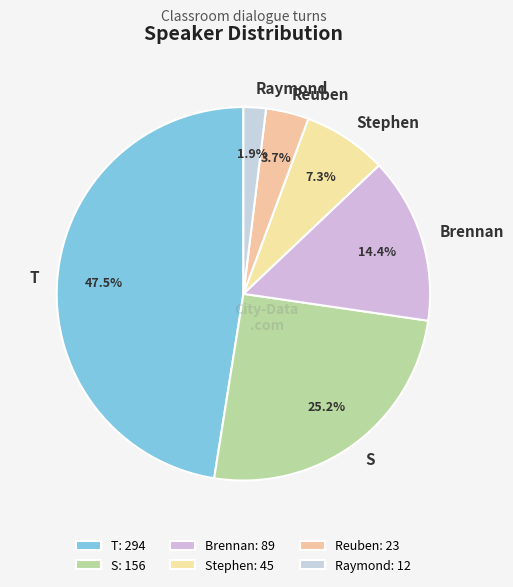

Is there any slice that represents more than half of the pie?

No